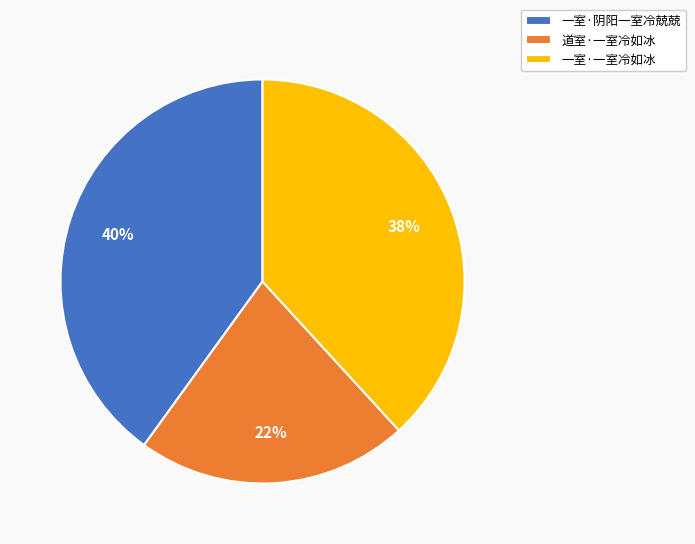

Is there a majority slice in this chart?

No